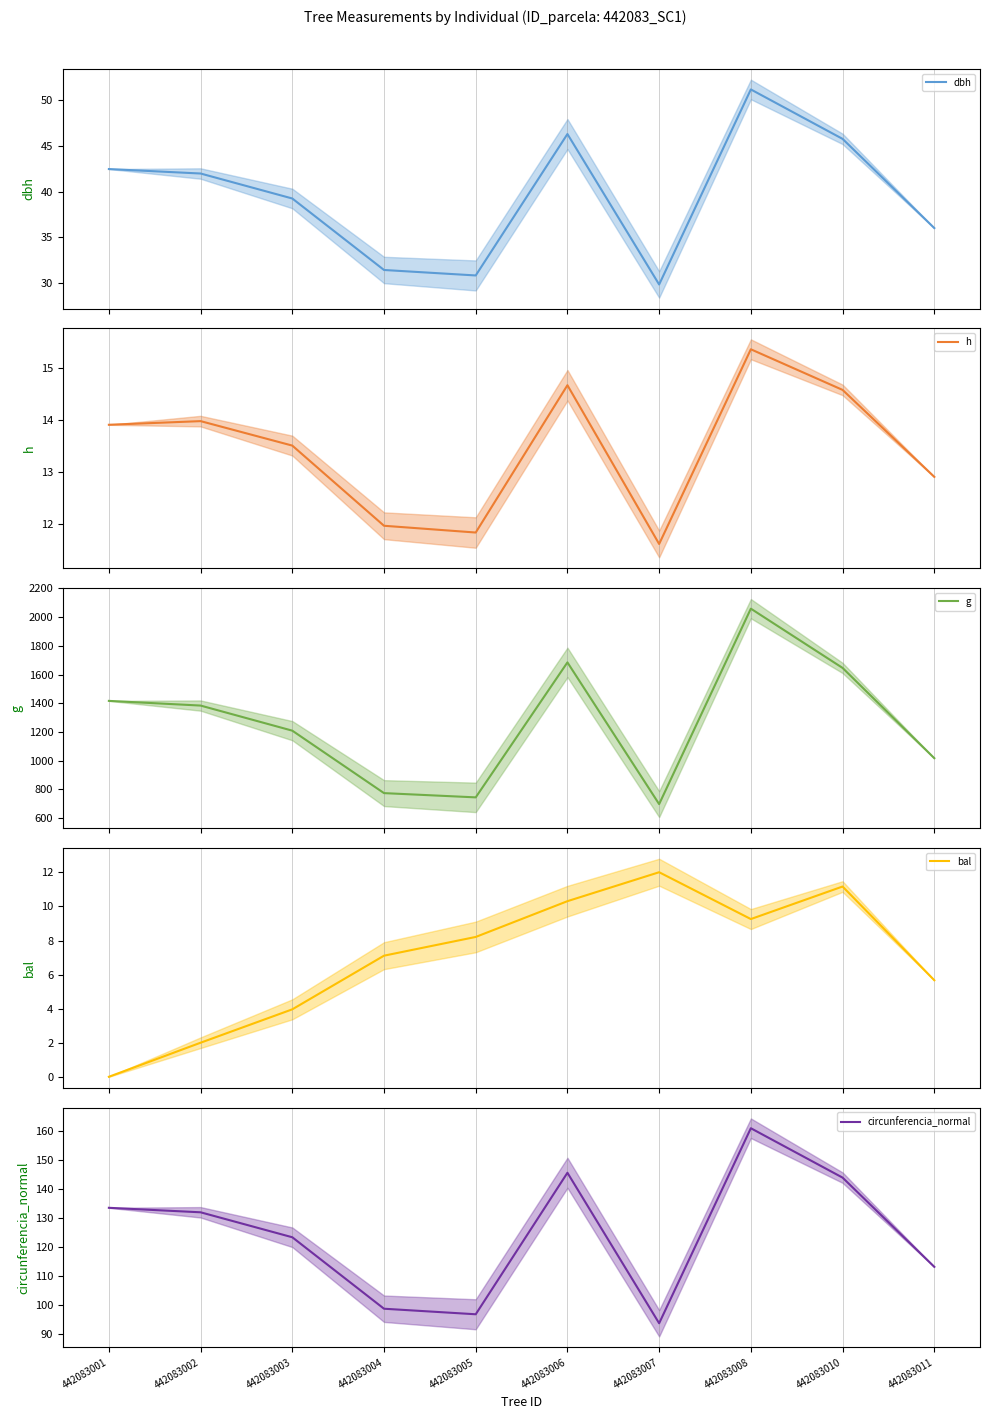

The value of bal at 442083006 is 10.3. True or false?

True